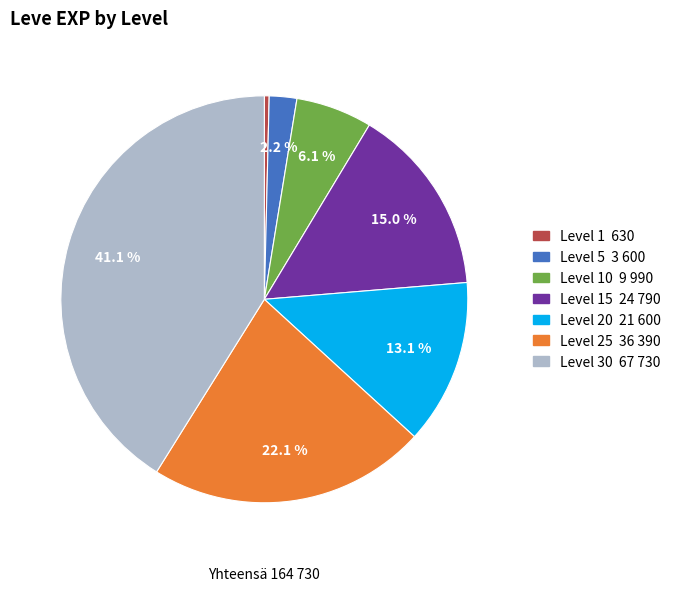

Does any single category account for the majority?

No